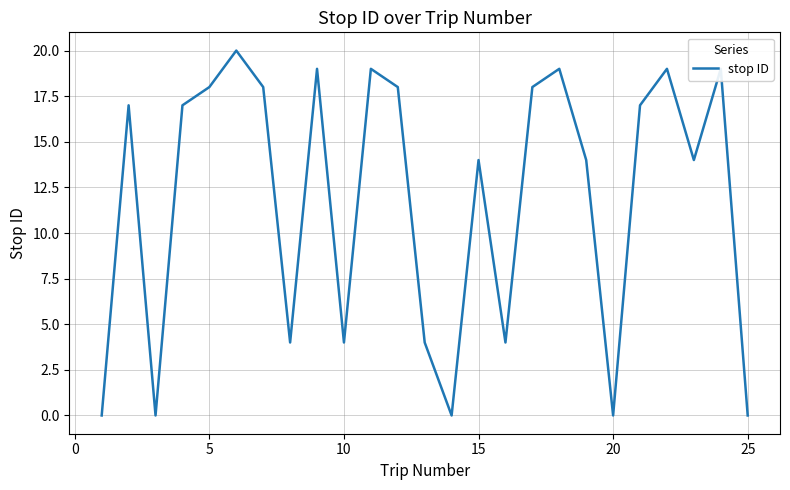

What is the maximum value shown in the chart?

20